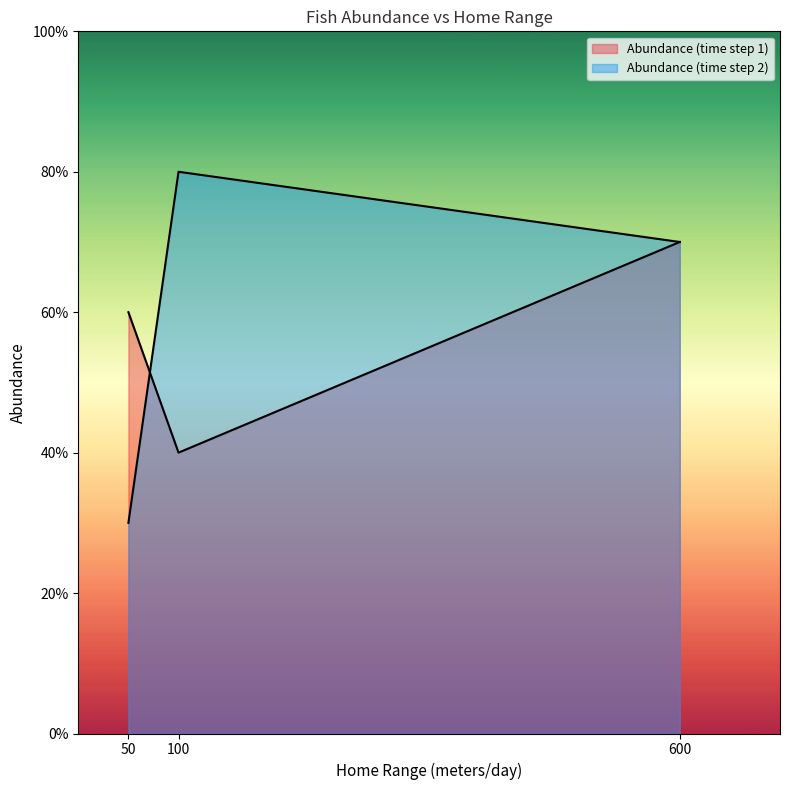

Does the chart display data point markers on the line(s)?

No